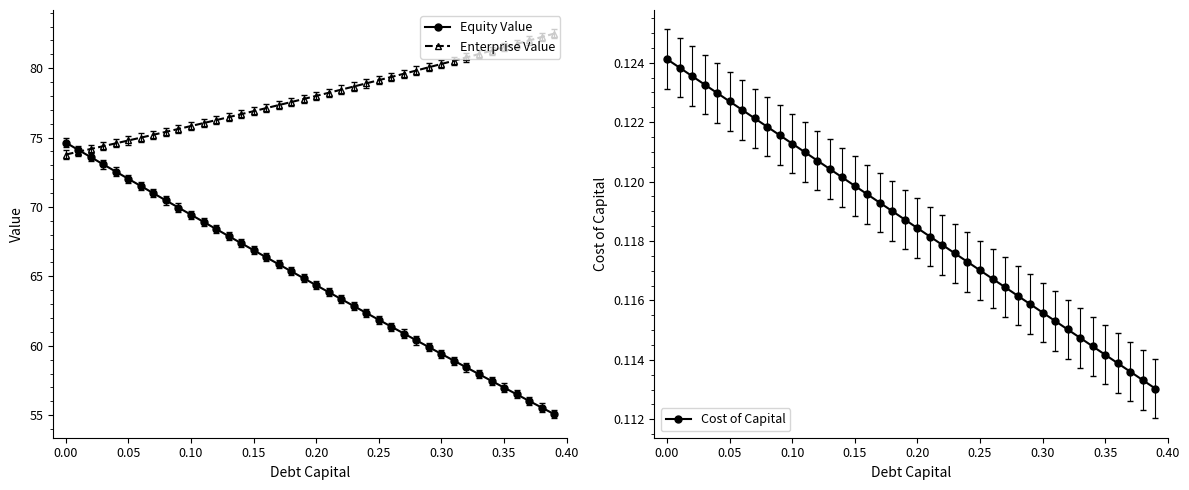

What are all the series names shown in the legend?

Equity Value, Enterprise Value, Cost of Capital